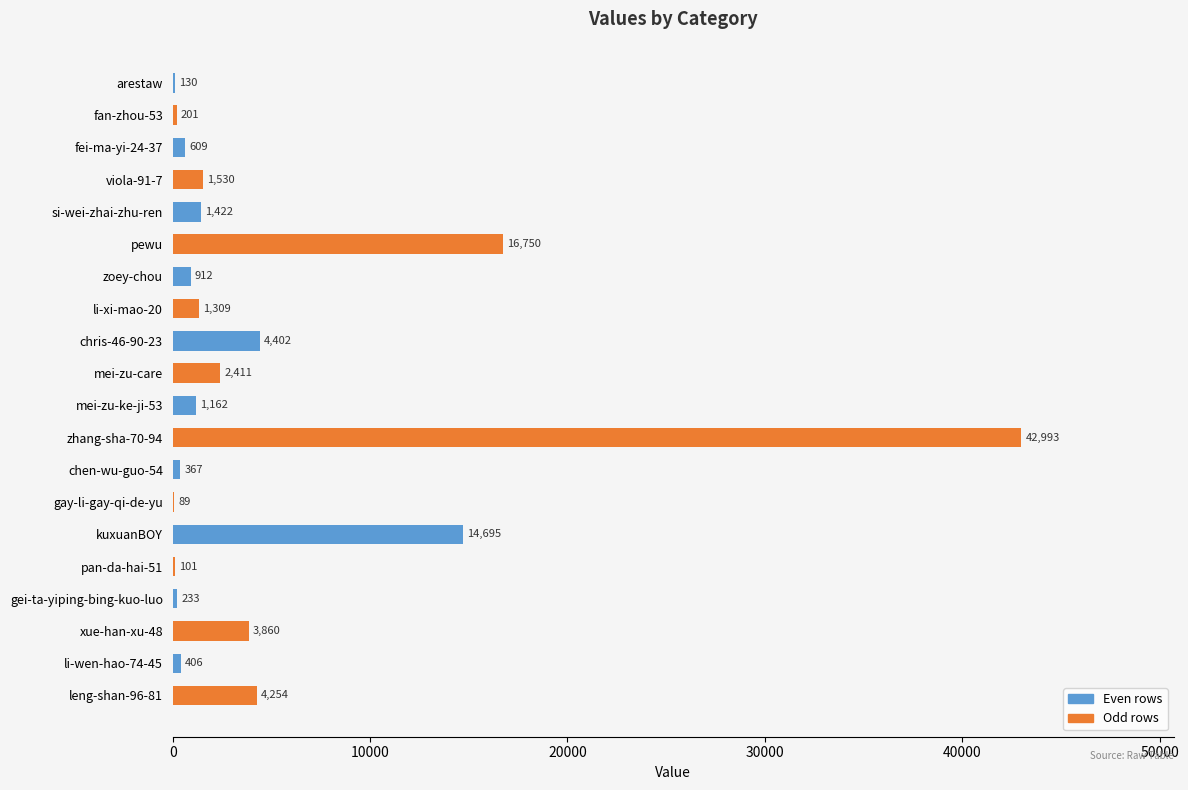

The chart shows a value of 7537 at chris-46-90-23. True or false?

False